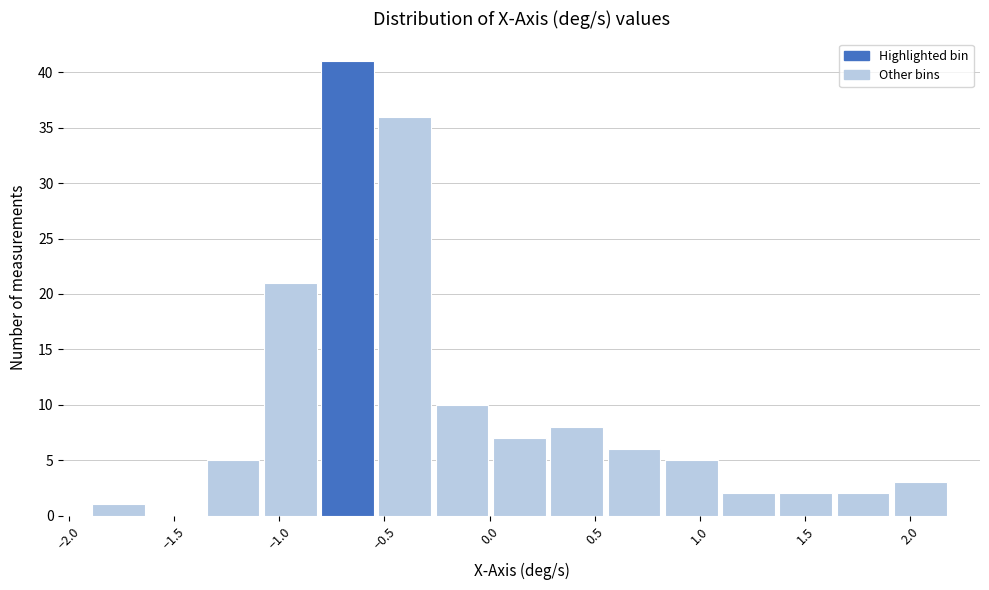

How tall is the bar that spans 0.55 to 0.85 on the x-axis? Neither the bar edges nor the heights are printed on the chart, so give them approximately, as read against the axes.

6